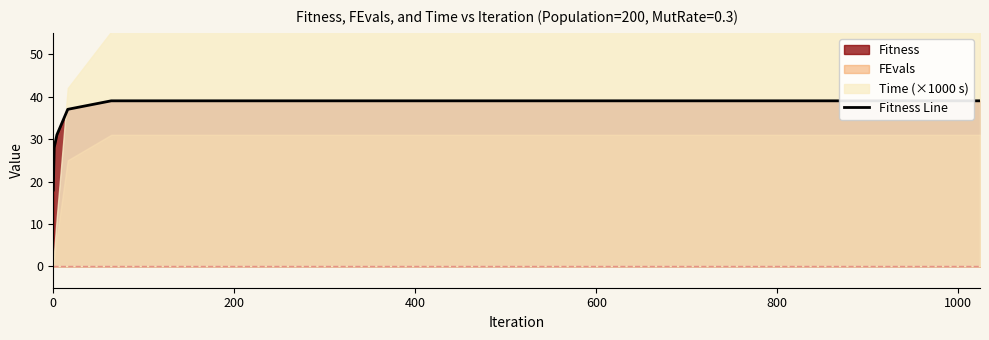

What is the value of the 1st point from the left?

18